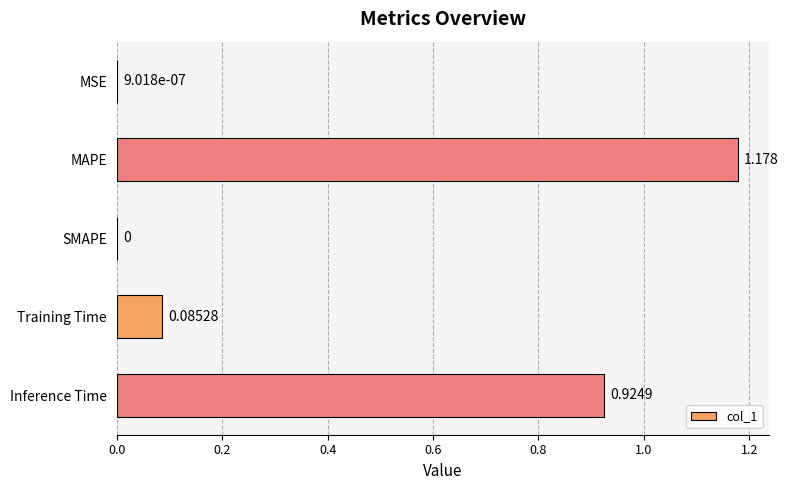

Which label corresponds to the largest value in the chart?

MAPE